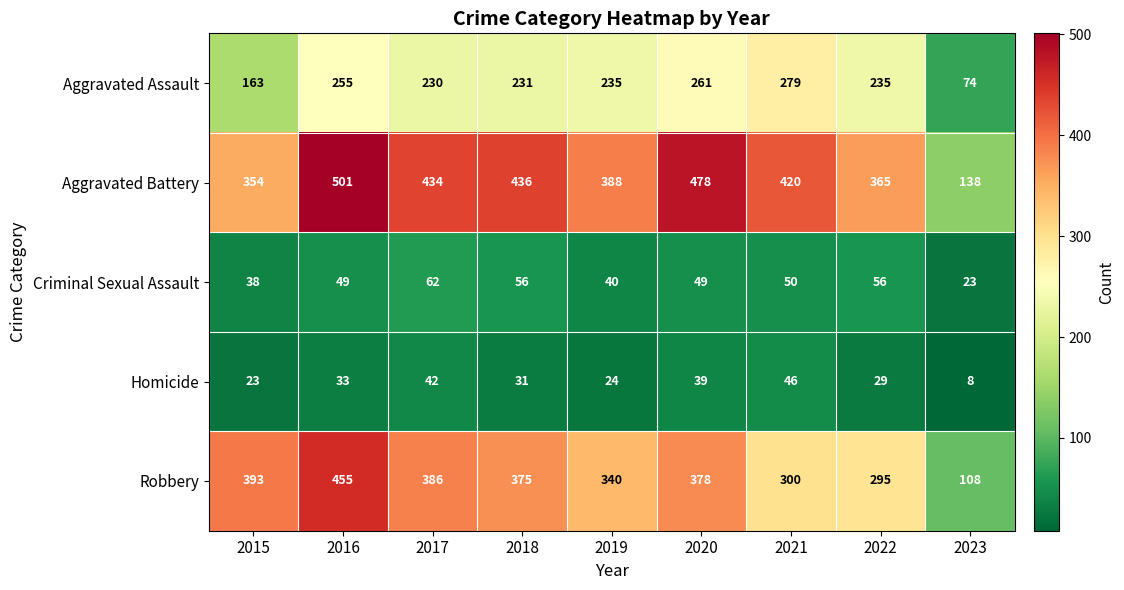

What is the total value across all series at 2020?

1205